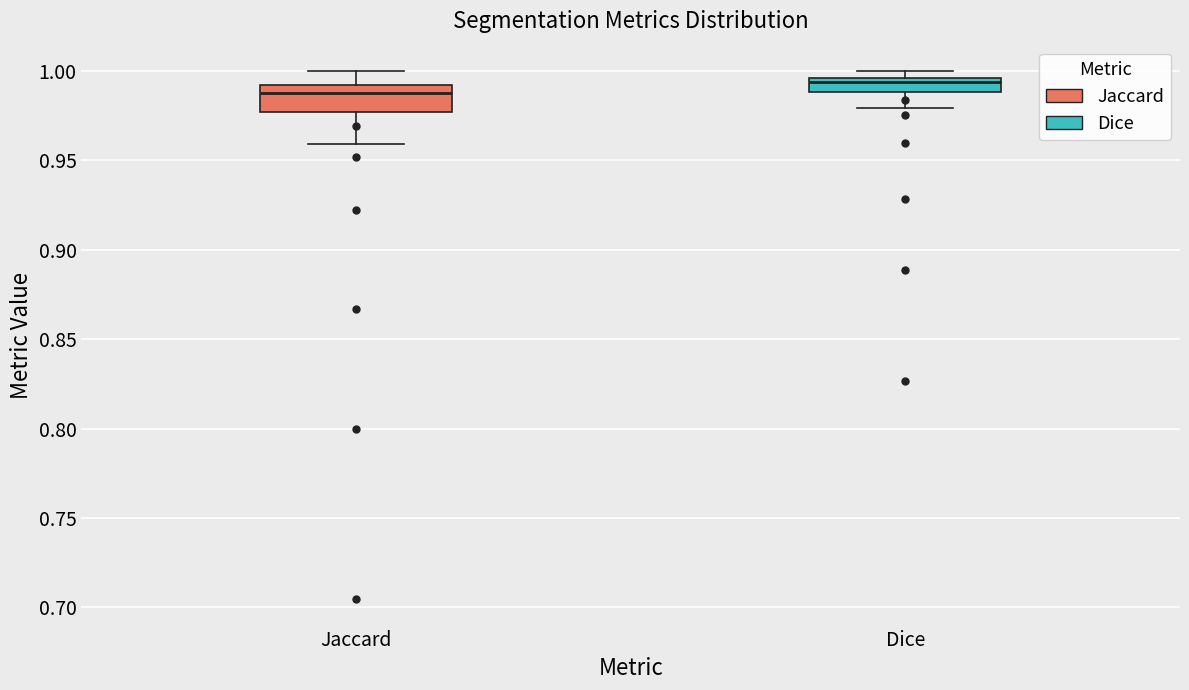

Which box's median line is the highest?

Dice